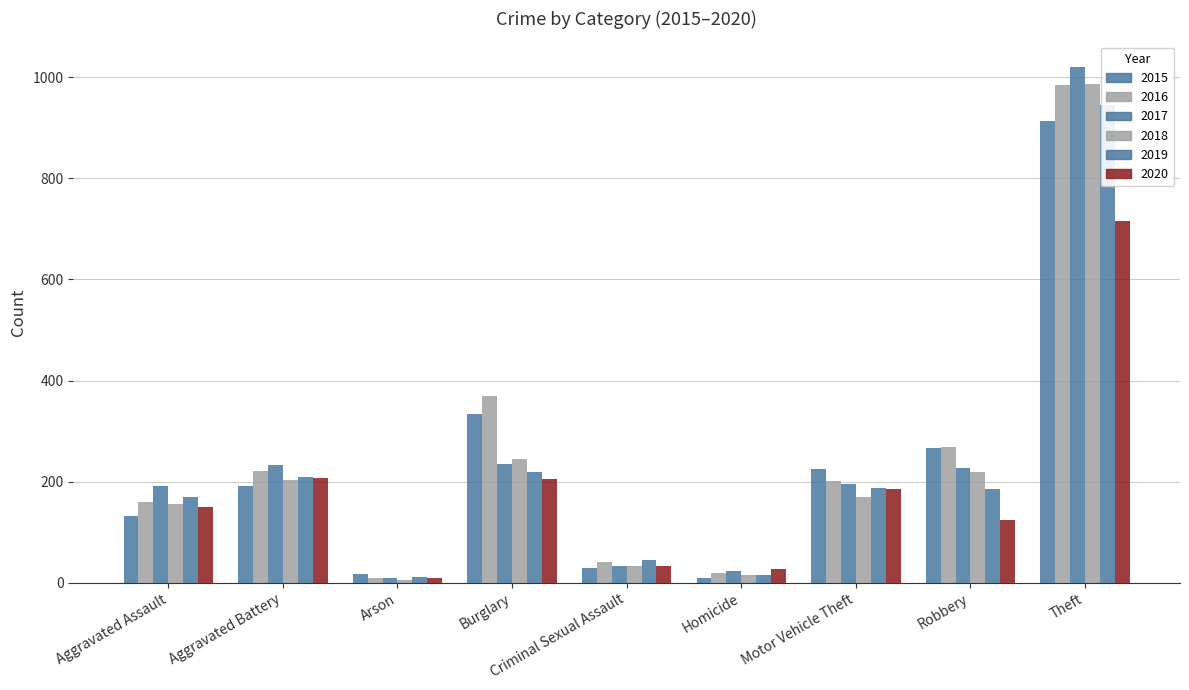

Reading right to left, transcribe all the data shown in this chart.

2015: Theft=914	Robbery=266	Motor Vehicle Theft=225	Homicide=9	Criminal Sexual Assault=30	Burglary=334	Arson=17	Aggravated Battery=191	Aggravated Assault=131
2016: Theft=984	Robbery=269	Motor Vehicle Theft=201	Homicide=19	Criminal Sexual Assault=40	Burglary=370	Arson=9	Aggravated Battery=222	Aggravated Assault=160
2017: Theft=1020	Robbery=226	Motor Vehicle Theft=195	Homicide=23	Criminal Sexual Assault=33	Burglary=235	Arson=10	Aggravated Battery=233	Aggravated Assault=191
2018: Theft=986	Robbery=219	Motor Vehicle Theft=170	Homicide=16	Criminal Sexual Assault=34	Burglary=245	Arson=5	Aggravated Battery=204	Aggravated Assault=155
2019: Theft=946	Robbery=185	Motor Vehicle Theft=187	Homicide=16	Criminal Sexual Assault=45	Burglary=219	Arson=11	Aggravated Battery=209	Aggravated Assault=169
2020: Theft=715	Robbery=124	Motor Vehicle Theft=186	Homicide=28	Criminal Sexual Assault=34	Burglary=206	Arson=9	Aggravated Battery=207	Aggravated Assault=150